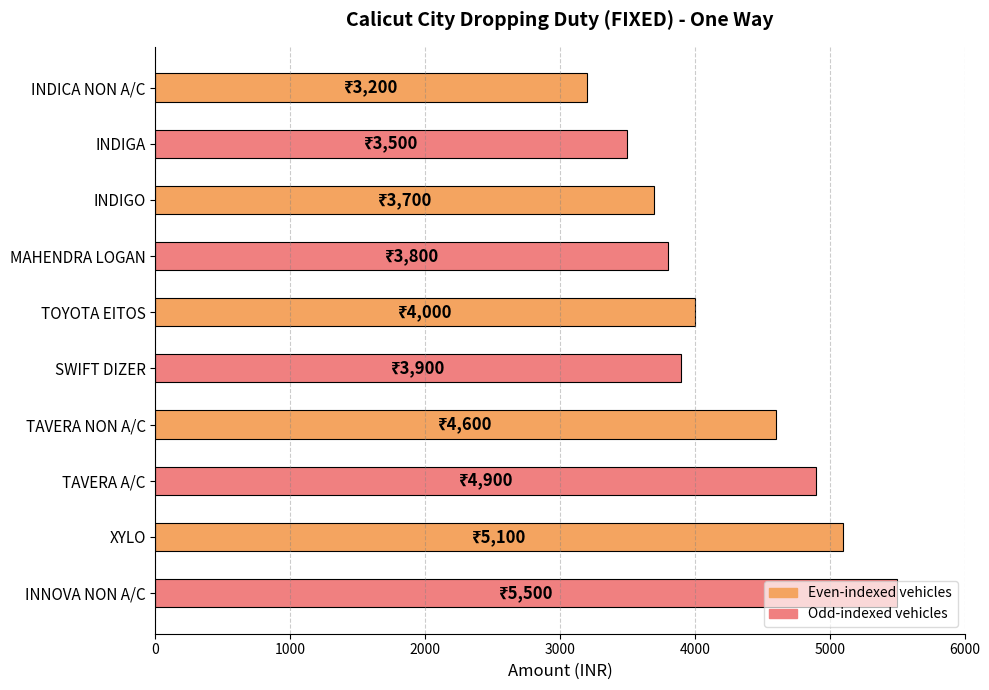

Count the number of data series in this chart.

1